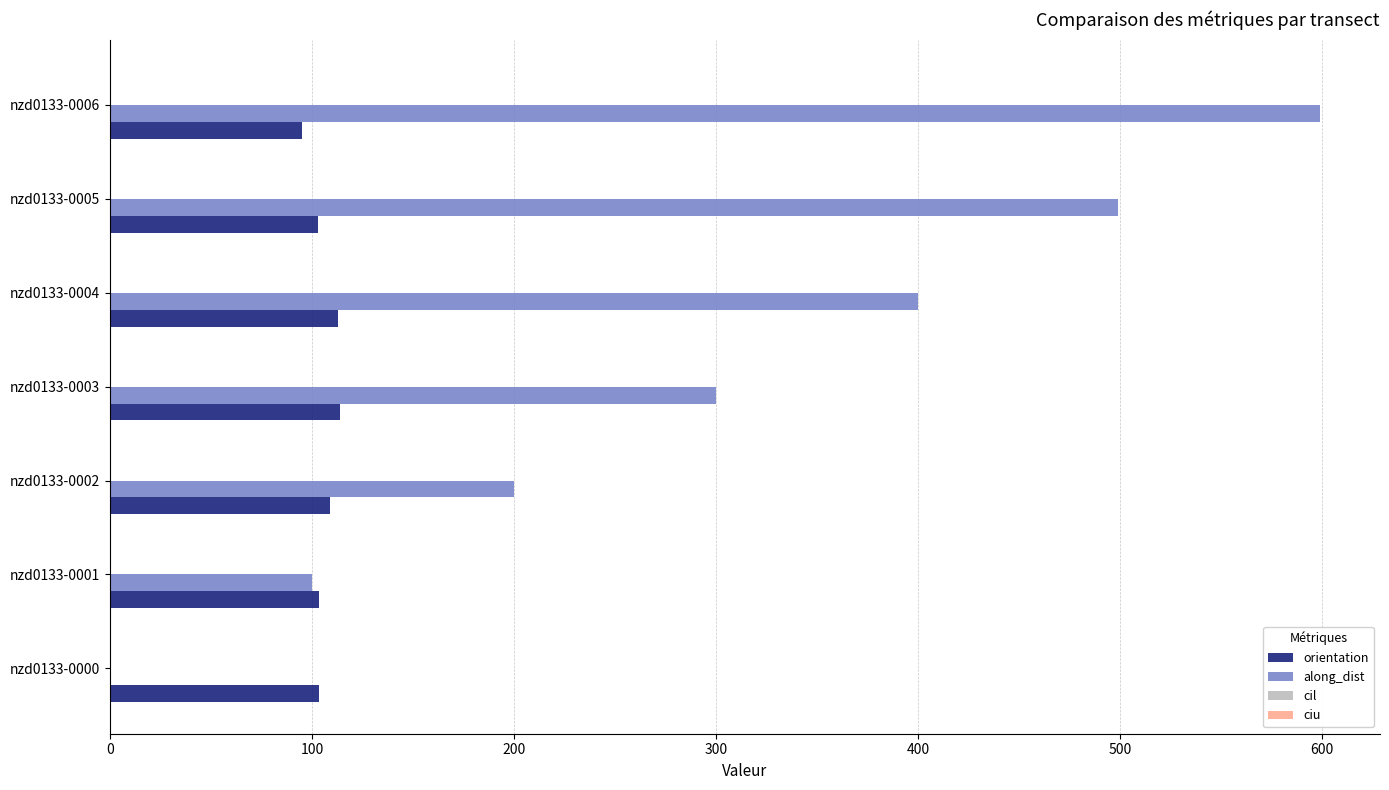

Which series has the largest total across all categories?

along_dist